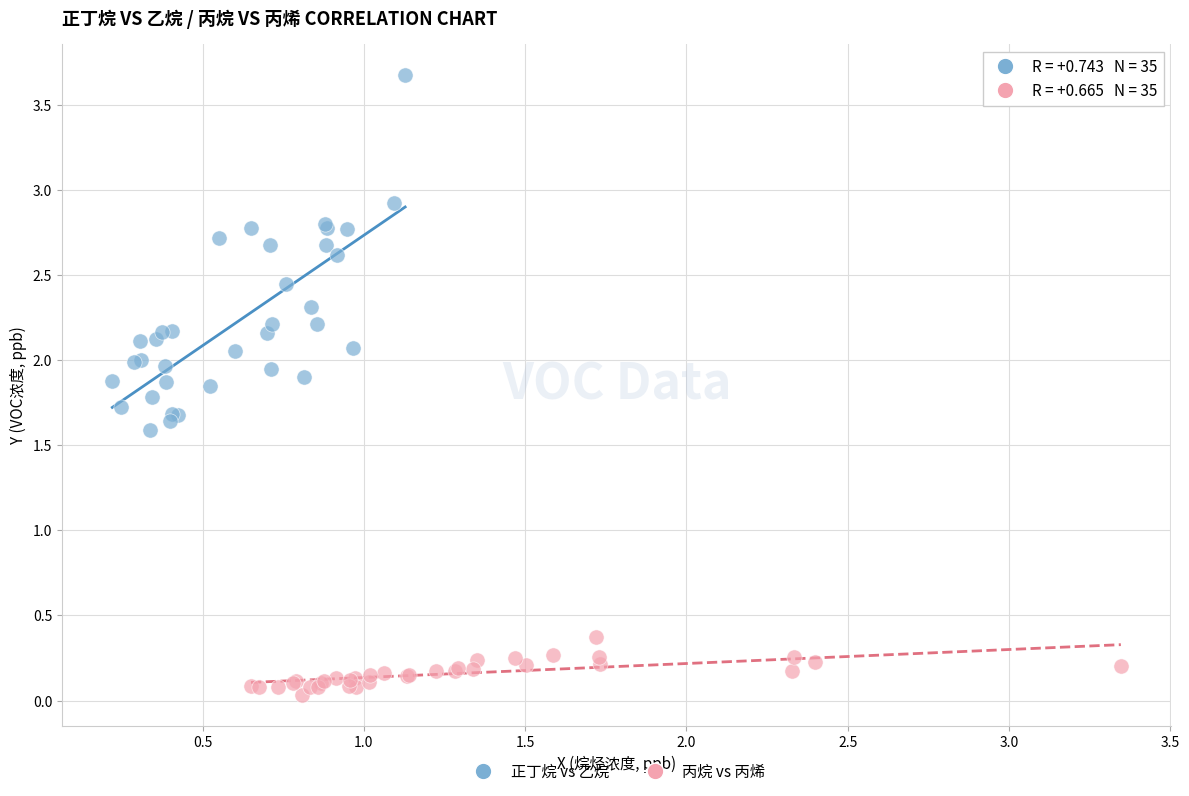

Which series contains the highest Y value?

正丁烷 vs 乙烷